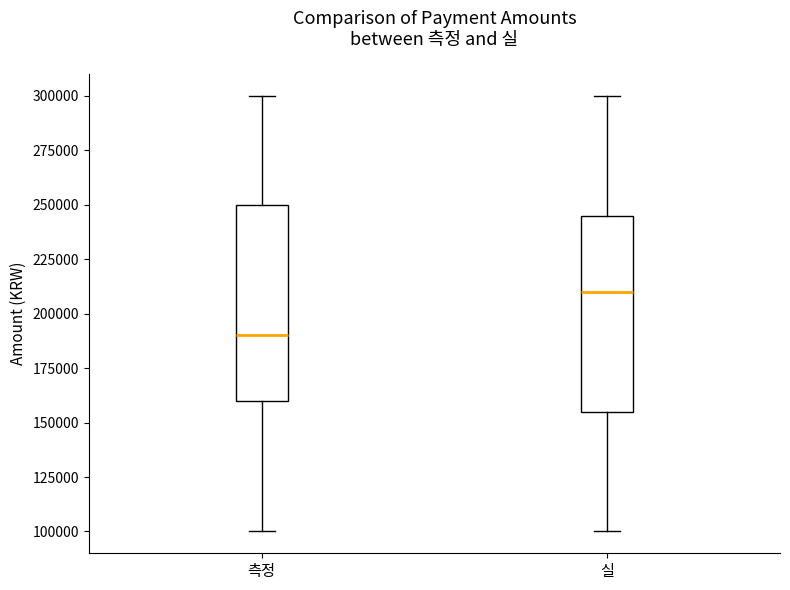

Where is the lower edge of the box for 실 on the y-axis? The values are not printed on the chart, so give them approximately, as read against the axis.

155000